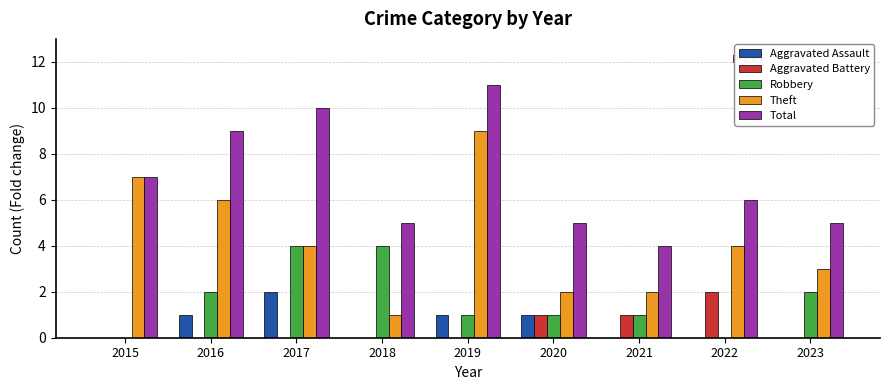

Between 2016 and 2022, which series saw the biggest shift?

Total